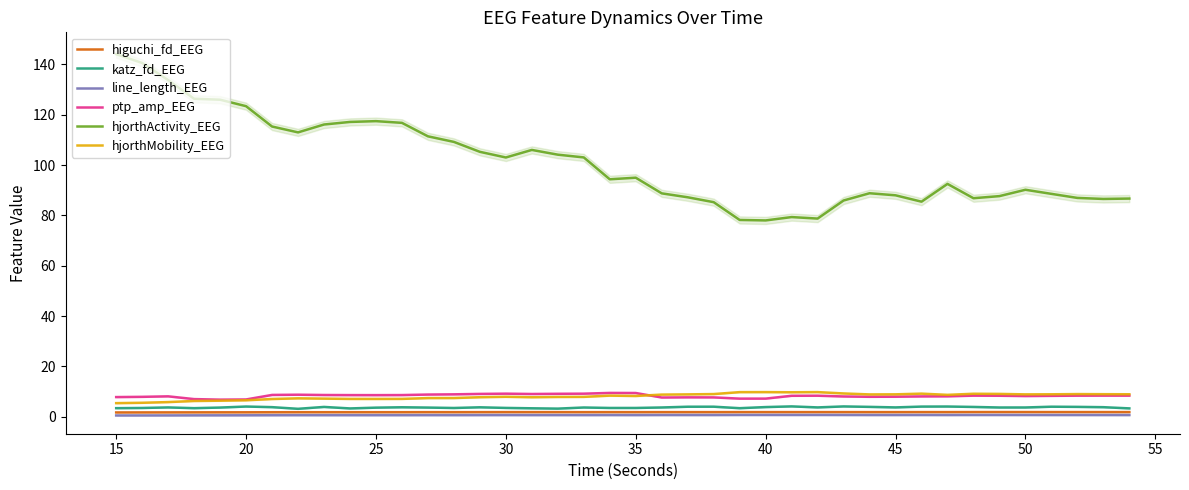

True or false: higuchi_fd_EEG and hjorthActivity_EEG intersect in this chart.

False